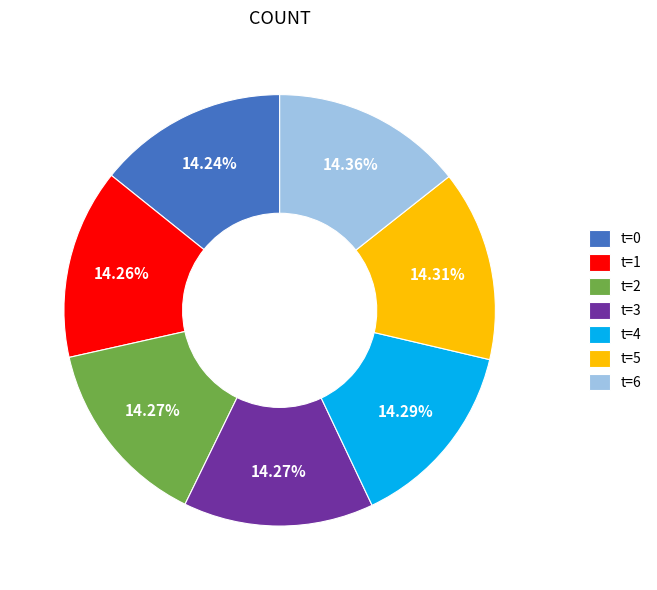

Approximately how many times larger is the value at t=4 compared to t=3?

1.0